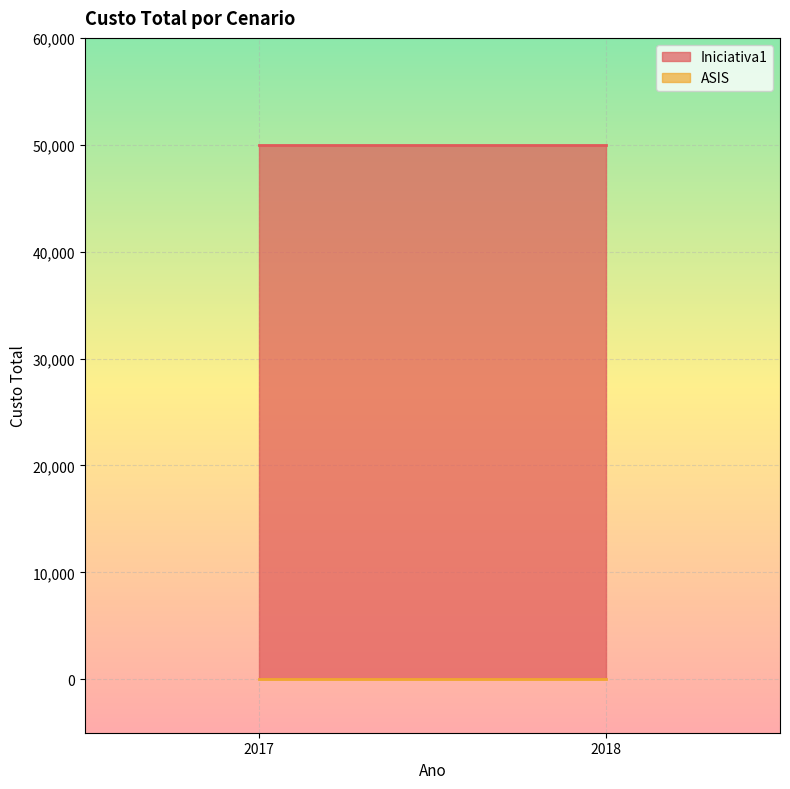

Which series changed the most between 2017 and 2018?

Iniciativa1